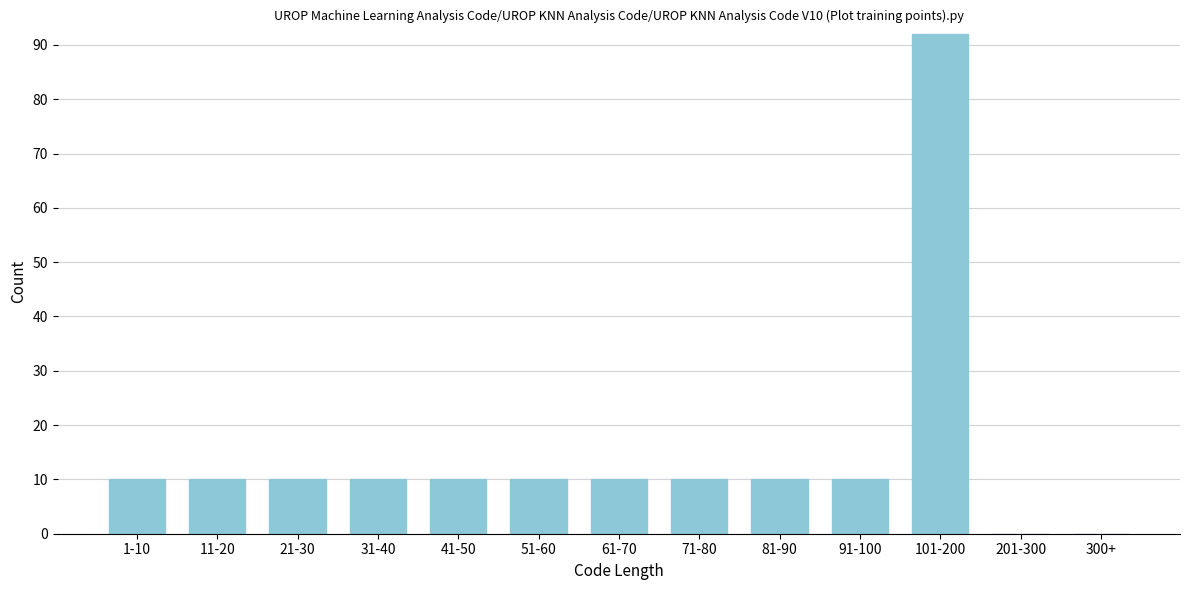

Reading left to right, extract all data points from this chart.

1-10=10	11-20=10	21-30=10	31-40=10	41-50=10	51-60=10	61-70=10	71-80=10	81-90=10	91-100=10	101-200=92	201-300=0	300+=0